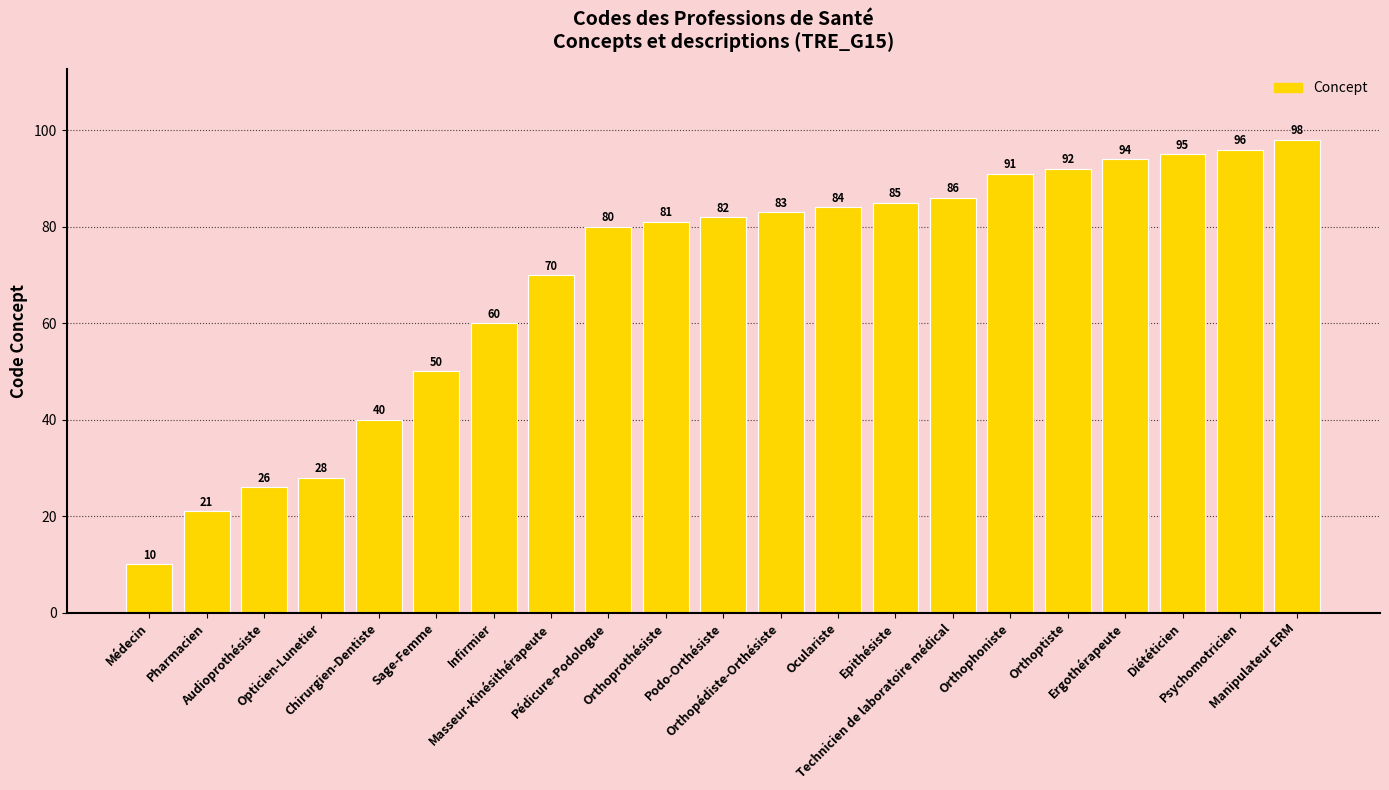

What is the sum of all values?

1452